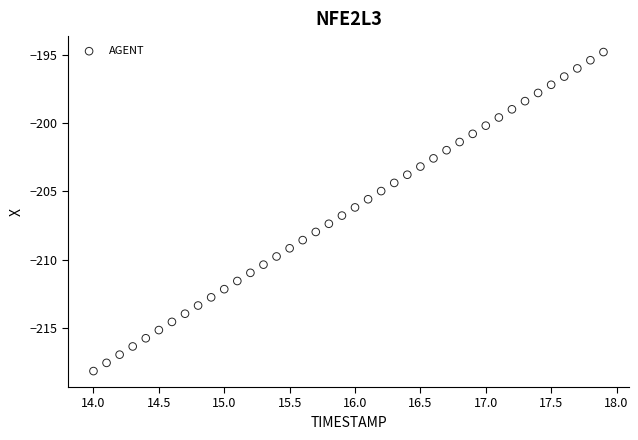

What is the range of Y values (max minus min)?

23.3